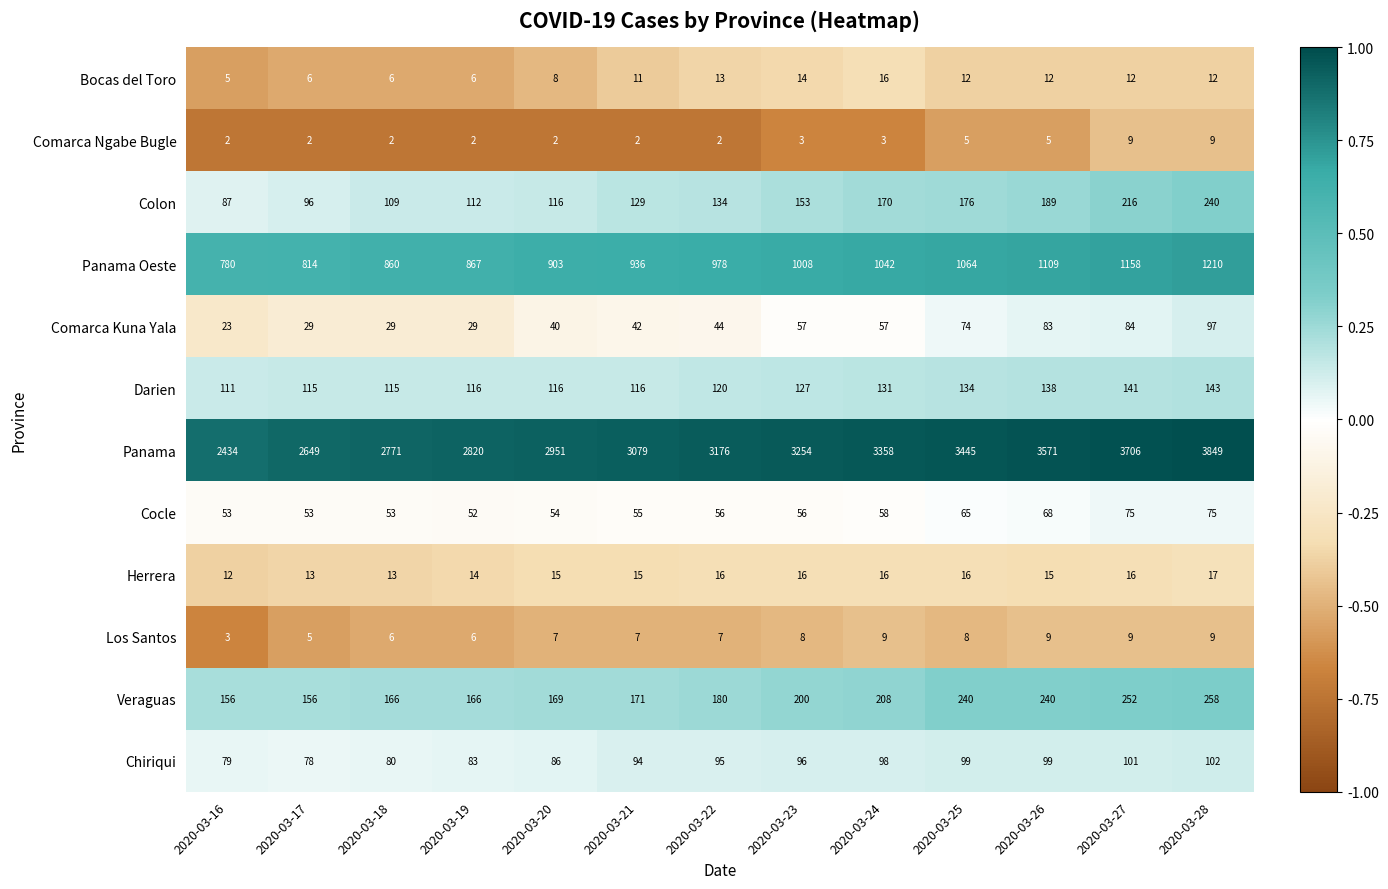

What is the lowest value of the Cocle series?

52